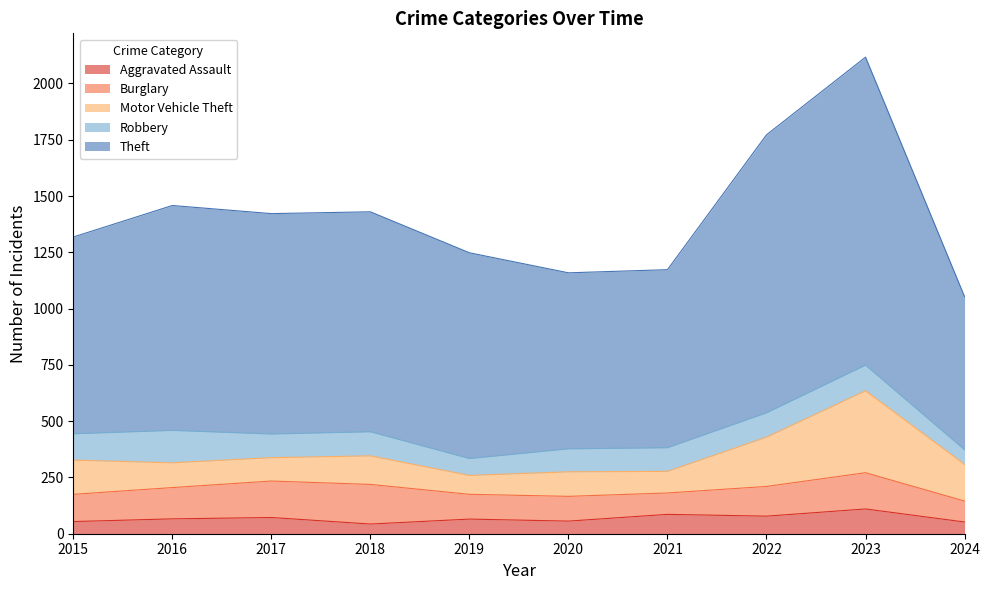

What is the average value of the Aggravated Assault series?

68